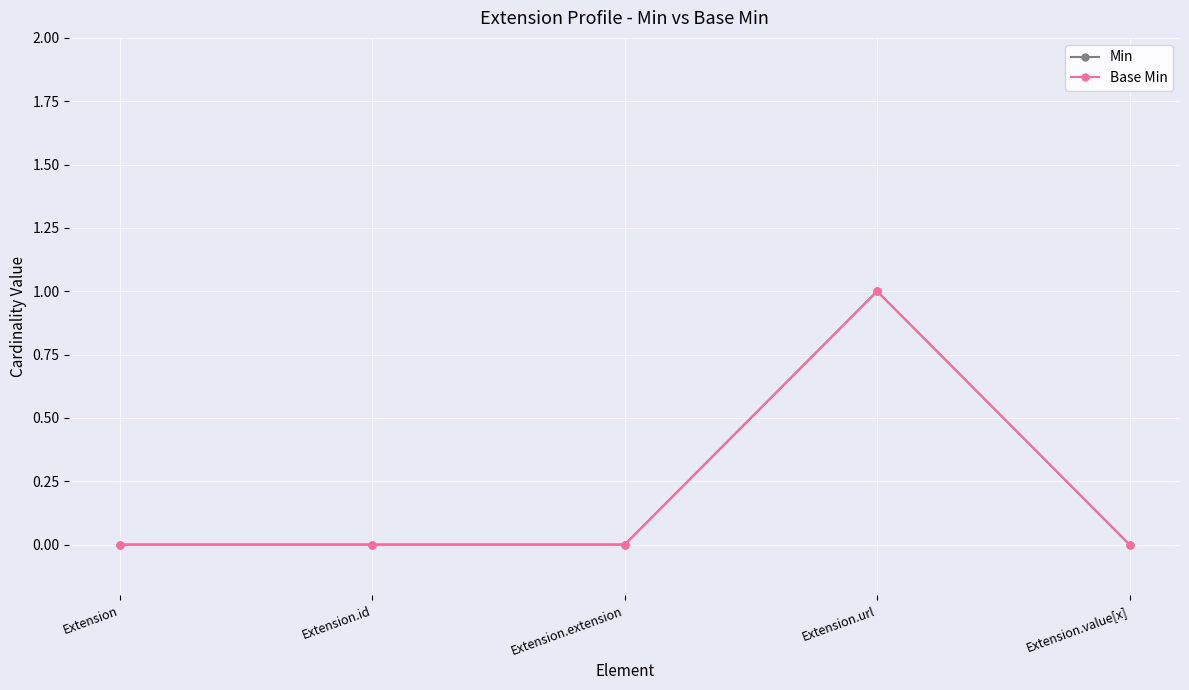

Is this an area chart (filled region under the line)?

No